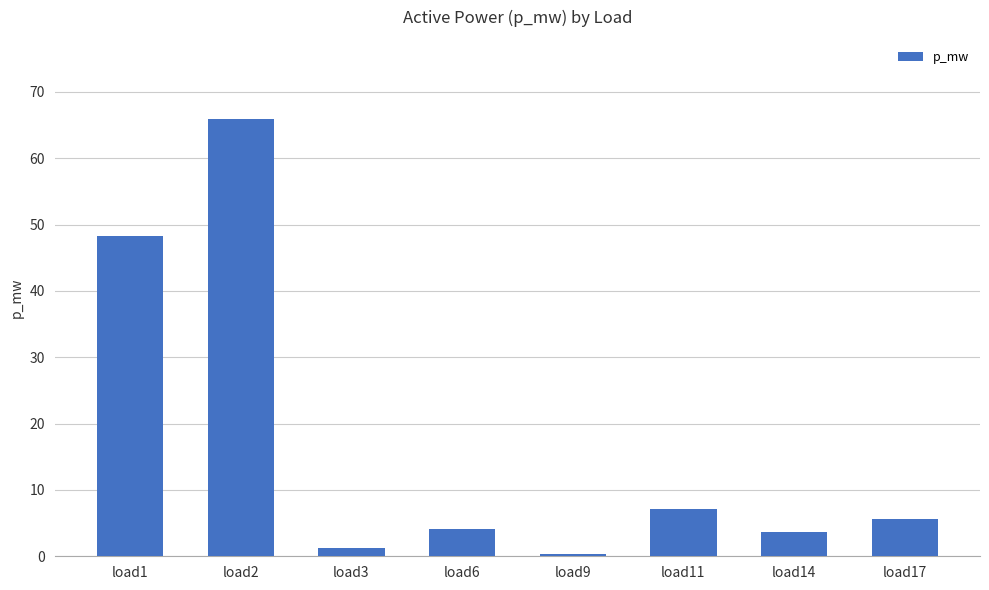

What is the value of the 4th bar from the left?

4.2